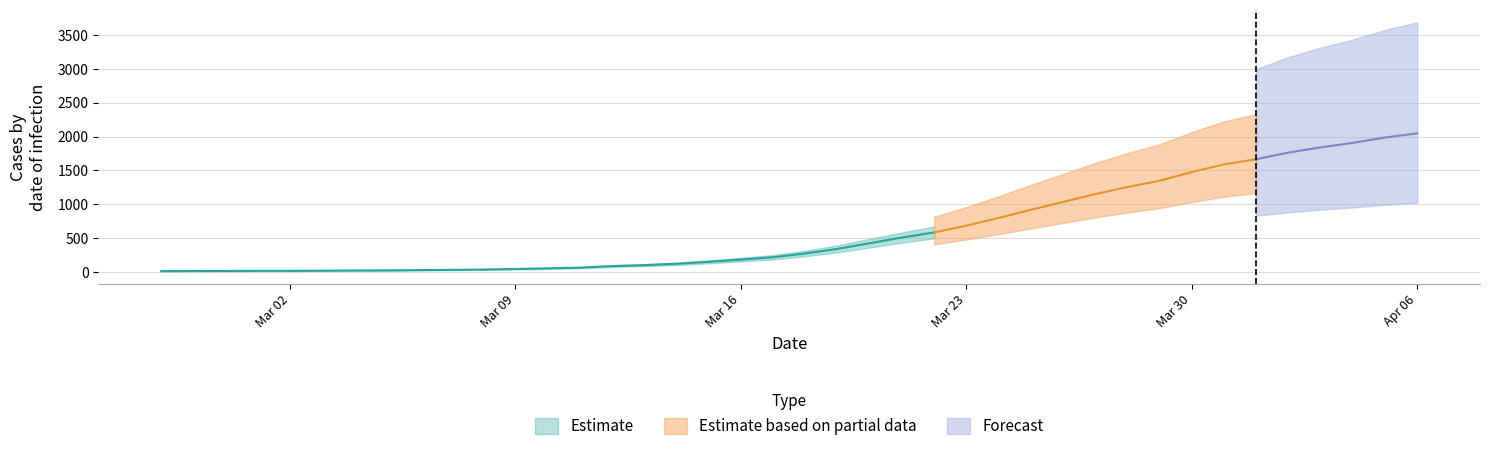

What is the maximum value shown in the chart?

2049